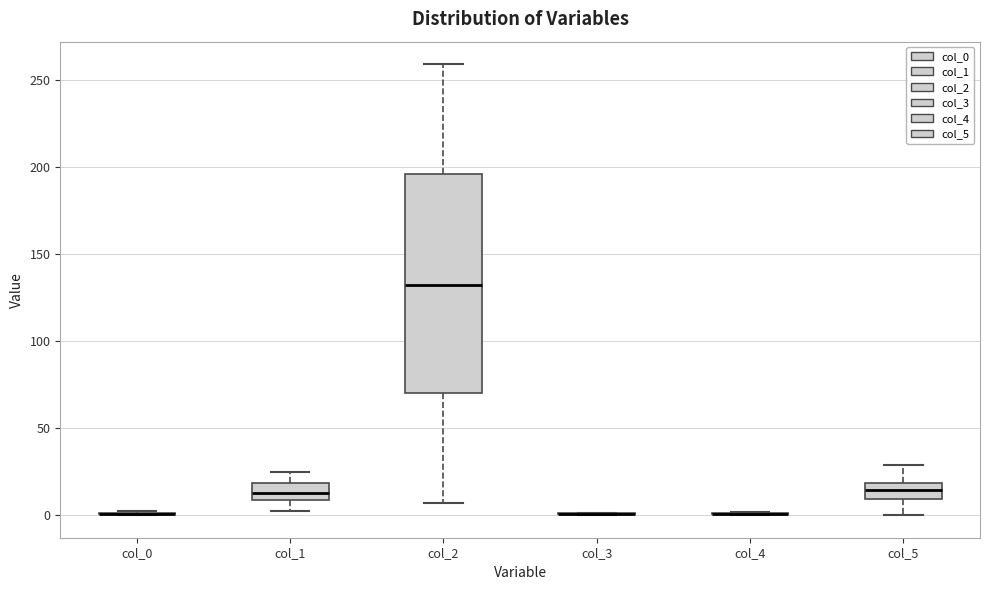

Reading left to right, read every box against the y-axis: the position of its median line, the range the box covers, and the ends of its whiskers. The values are not printed on the chart, so give them approximately, as read against the axis.

col_0: box collapsed to a line at 0, whiskers 0 to 0
col_1: median 15, box 10 to 20, whiskers 0 to 25
col_2: median 130, box 70 to 195, whiskers 5 to 260
col_3: box collapsed to a line at 0, whiskers 0 to 0
col_4: box collapsed to a line at 0, whiskers 0 to 0
col_5: median 15, box 10 to 20, whiskers 0 to 30